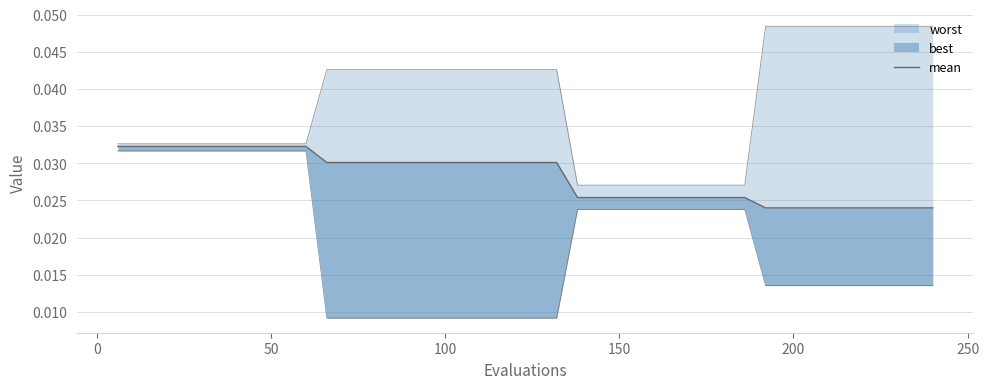

Does the chart have visible grid lines?

Yes